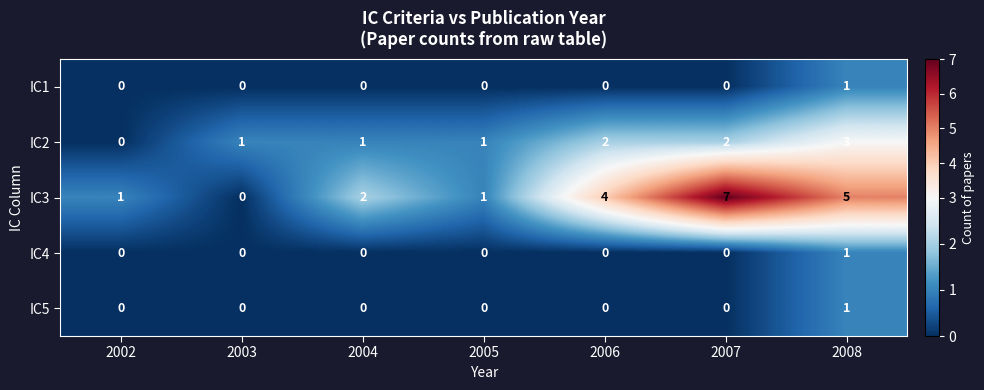

Is it true that IC3 equals 3 at 2004?

False